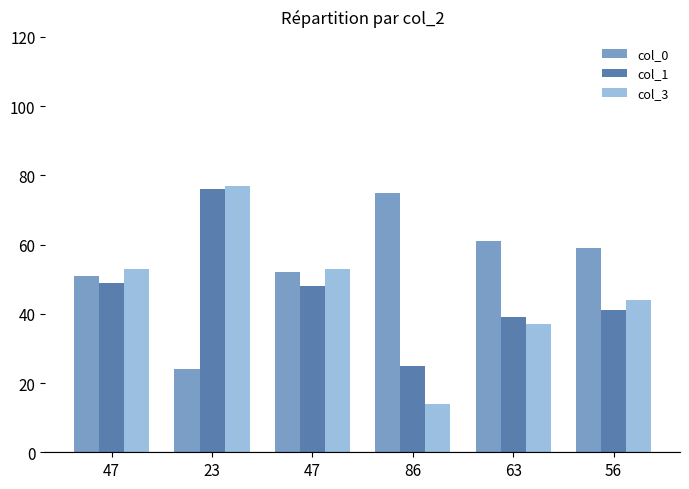

What are all the series names shown in the legend?

col_0, col_1, col_3